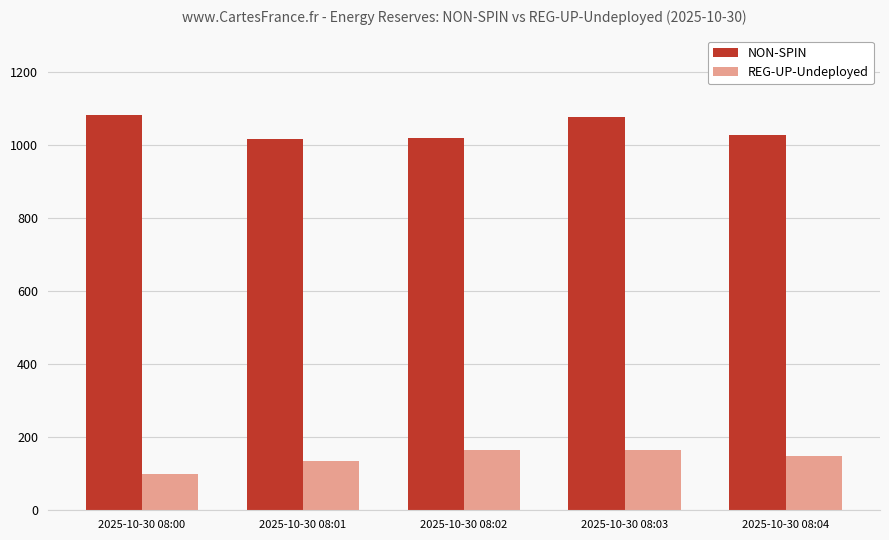

What is the difference between the highest and lowest values at 2025-10-30 08:01?

883